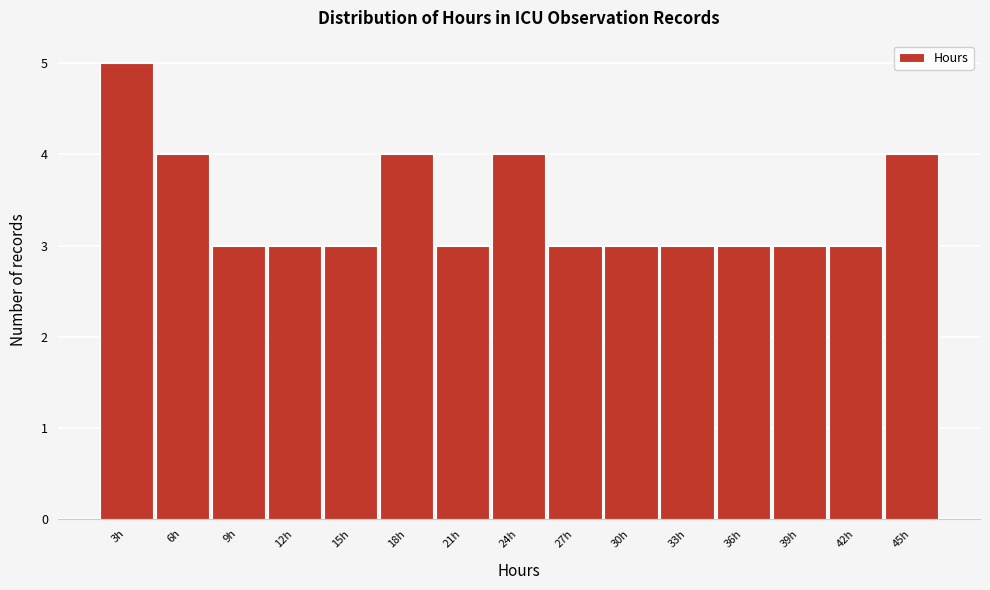

Reading left to right, list all the values displayed in this chart.

5	4	3	3	3	4	3	4	3	3	3	3	3	3	4